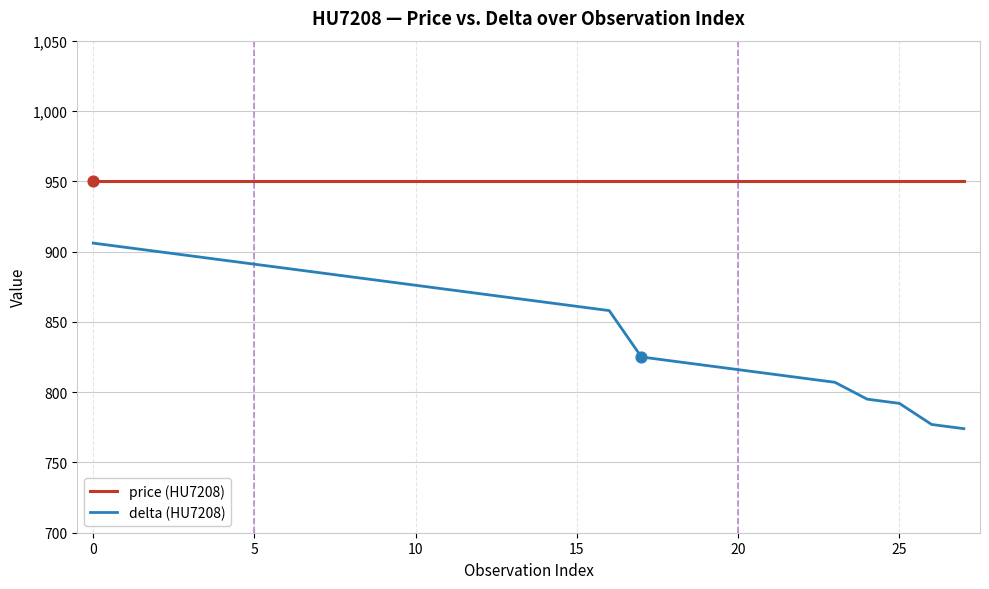

Which series has the largest total across all categories?

price (HU7208)